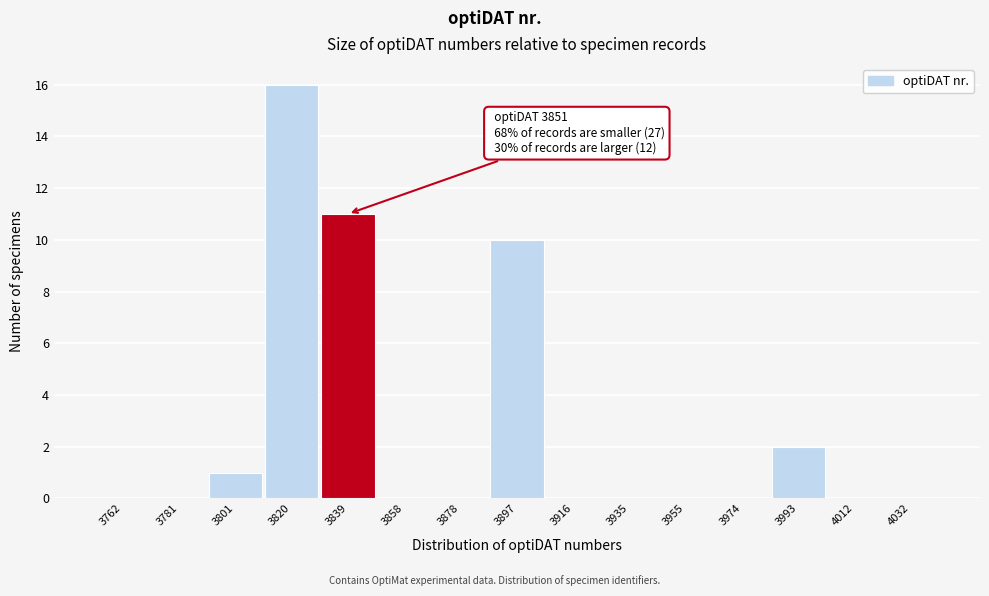

Reading left to right, extract all data points from this chart.

3762=0	3781=0	3801=1	3820=16	3839=11	3858=0	3878=0	3897=10	3916=0	3935=0	3955=0	3974=0	3993=2	4012=0	4032=0